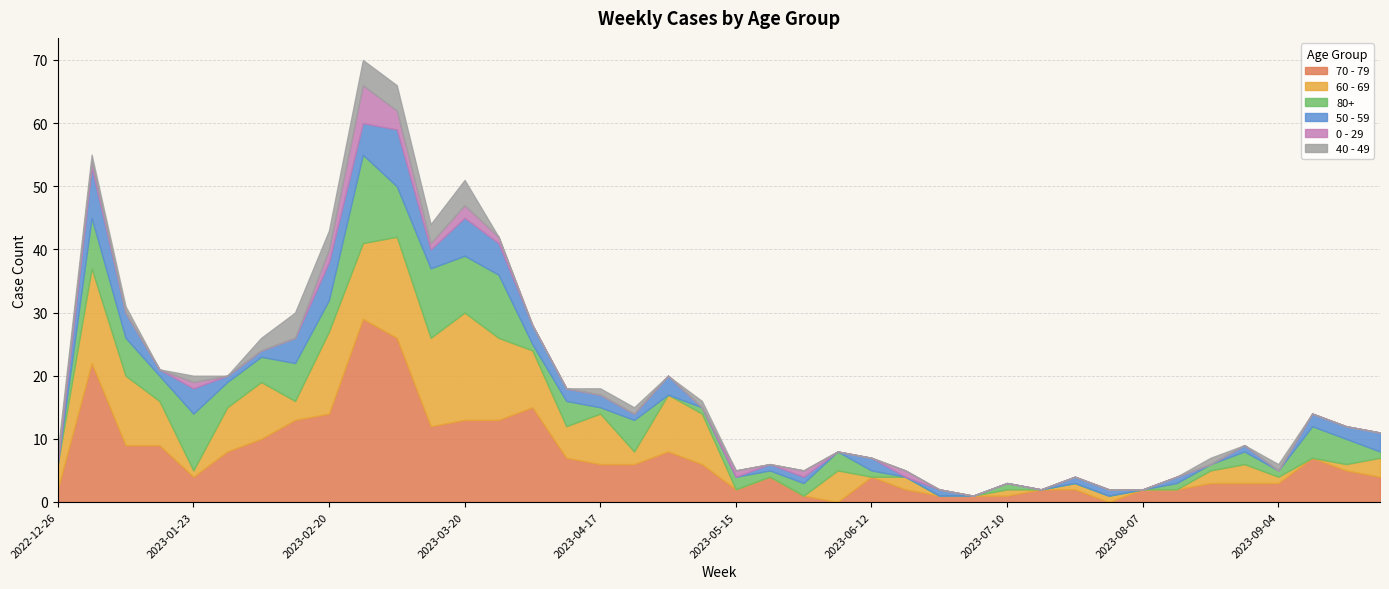

What position from the left is 2023-04-03?

15